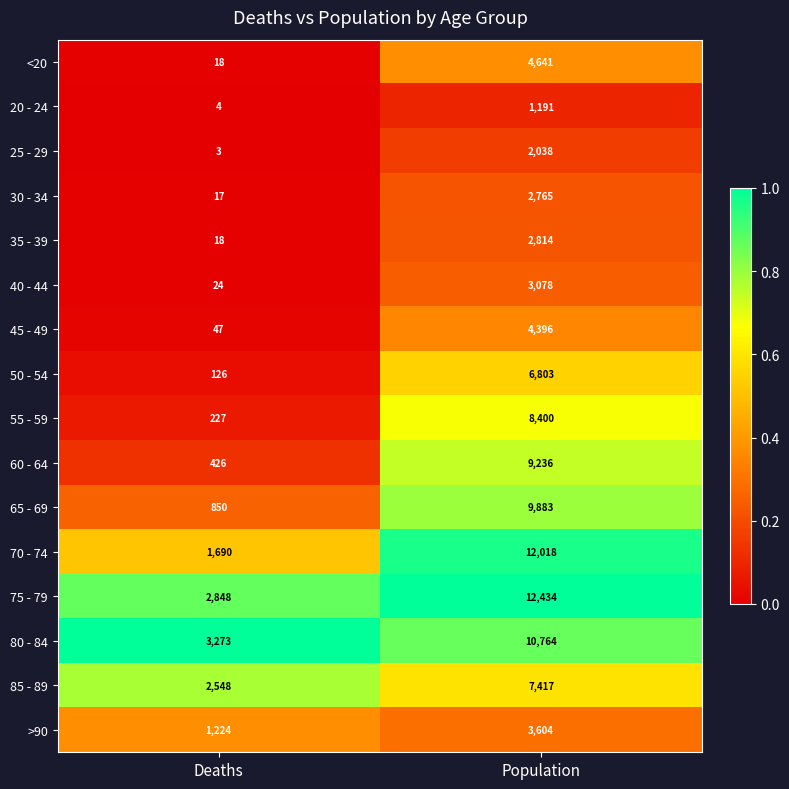

What is the sum of the >90 values at Population and Deaths?

4828